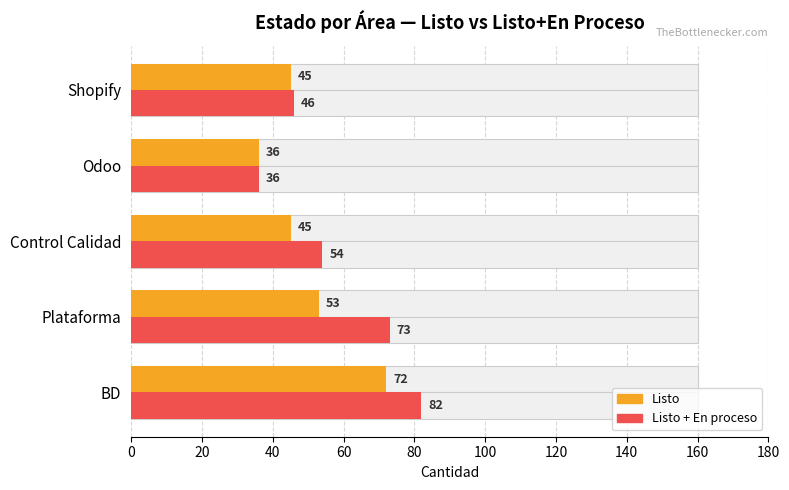

Count the Listo values in the range 45 to 53.

3